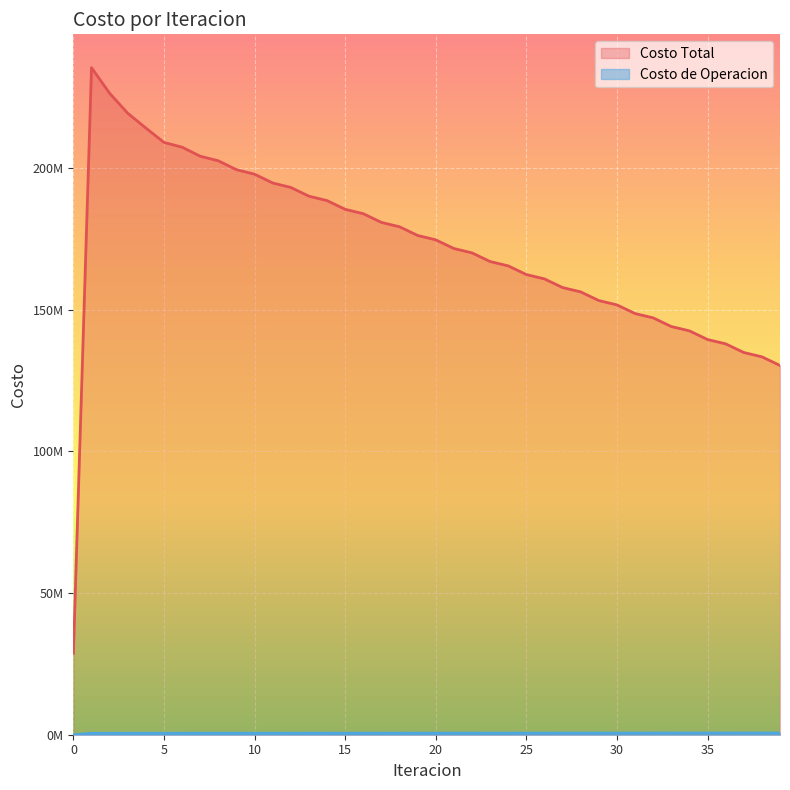

What is the total value across all series at 35?

140058656.2